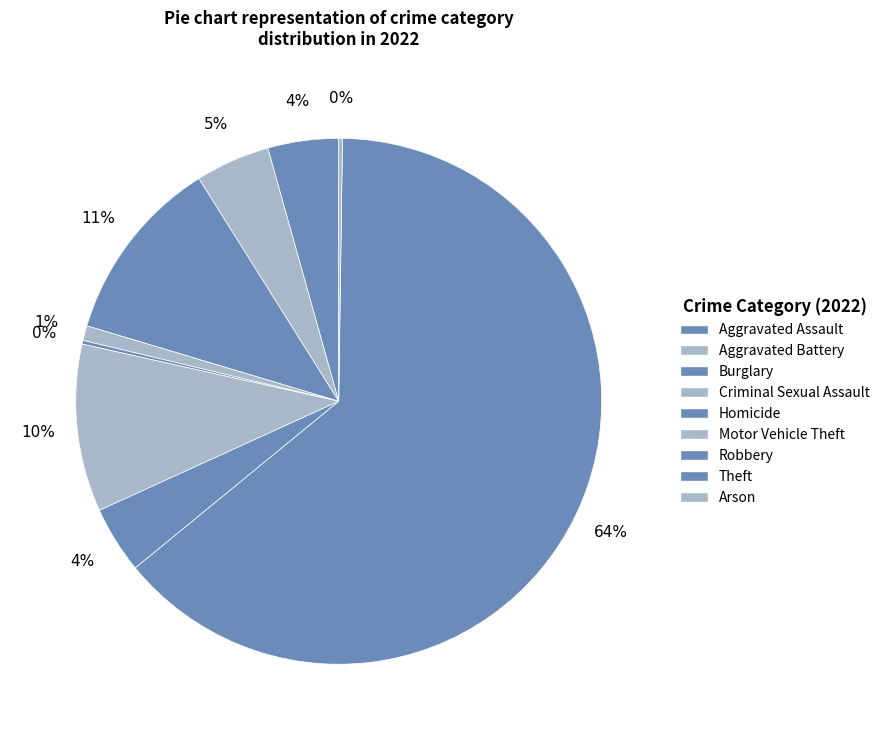

Is there a majority slice in this chart?

Yes